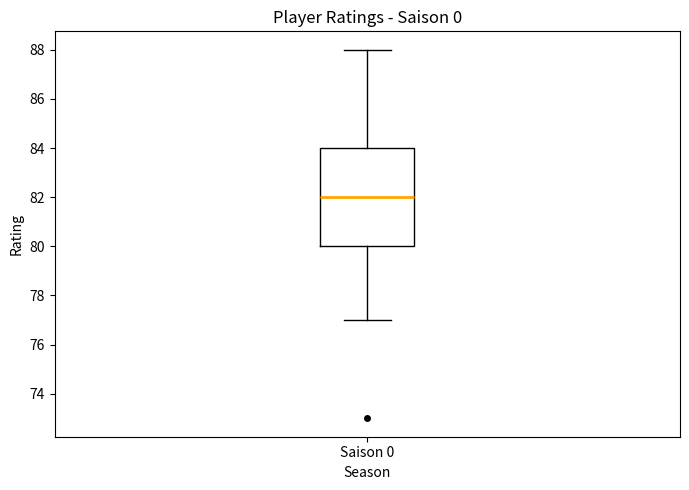

Transcribe this box plot: give where the median line is, the range the box spans, and where the two whiskers end, as read against the y-axis. The values are not printed on the chart, so give them approximately, as read against the axis.

median 82, box 80 to 84, whiskers 77 to 88